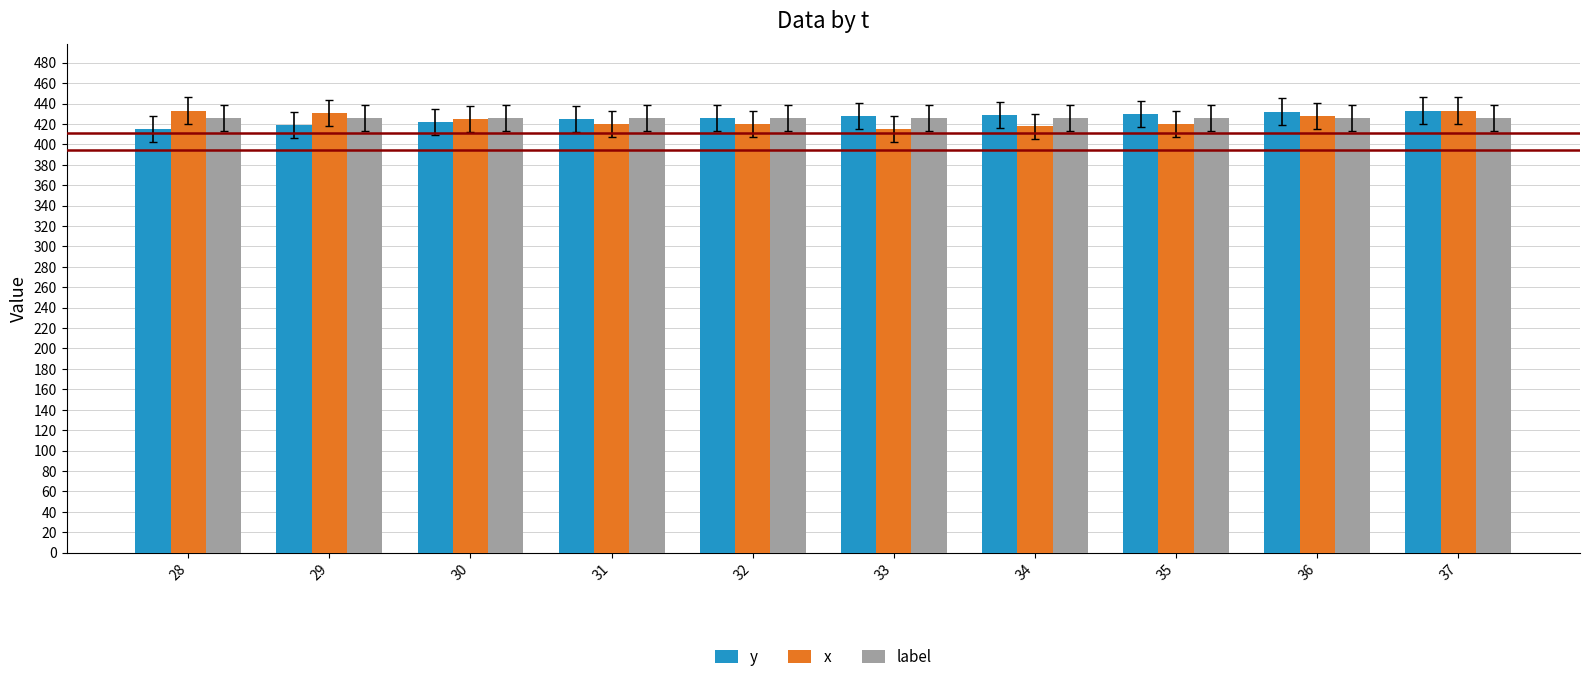

What is the total value across all series at 37?

1291.9